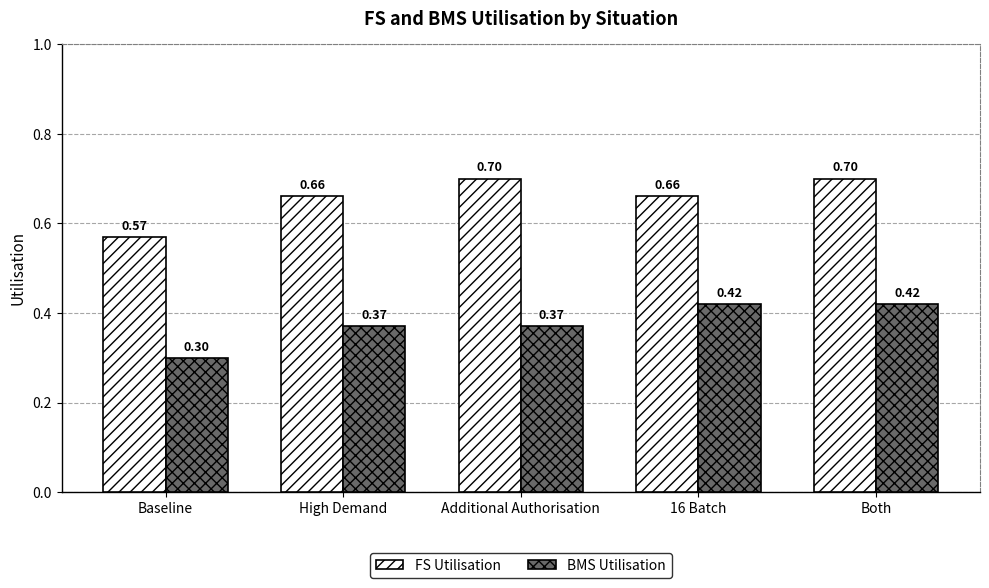

What is the maximum value shown in the chart?

0.7